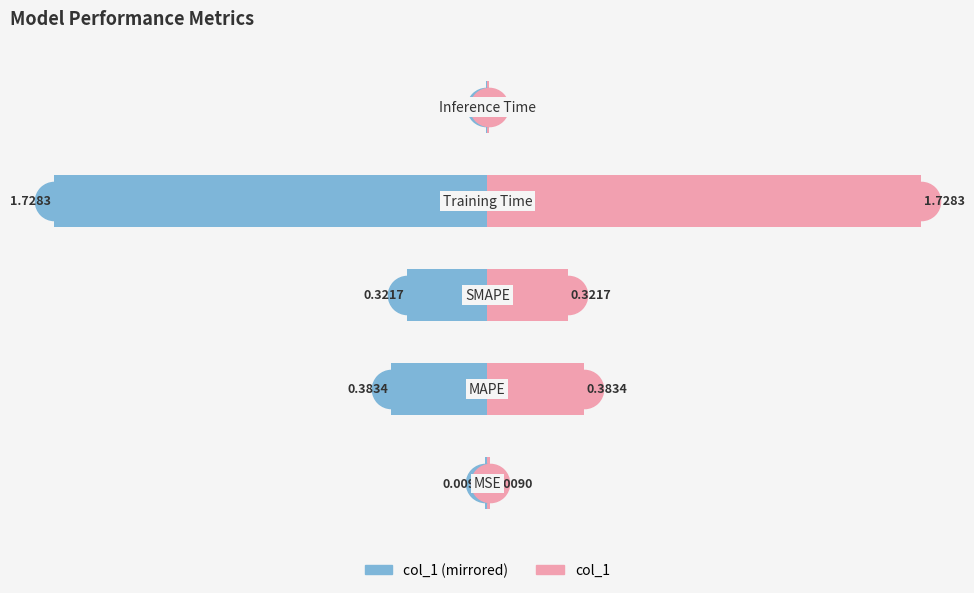

Is it true that col_1 equals 1.7 at −0.5?

True